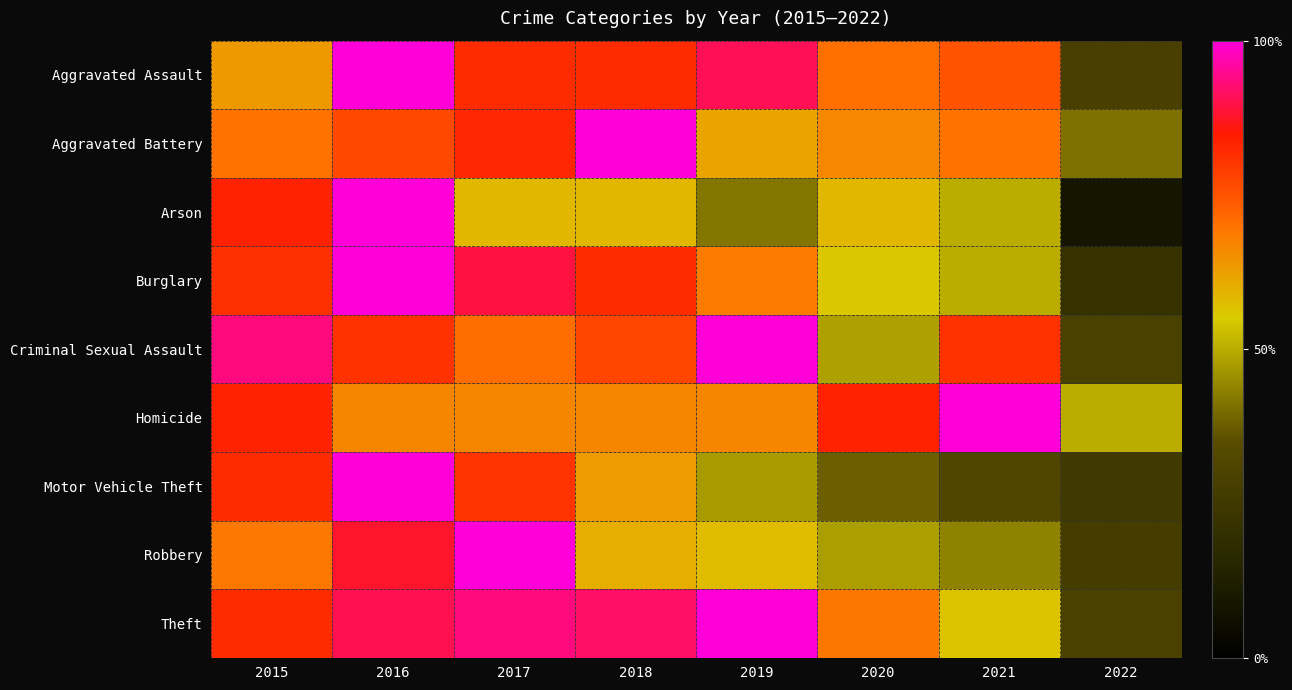

At 2017, list the series in order from smallest to largest.

Arson, Homicide, Criminal Sexual Assault, Motor Vehicle Theft, Aggravated Assault, Aggravated Battery, Burglary, Theft, Robbery